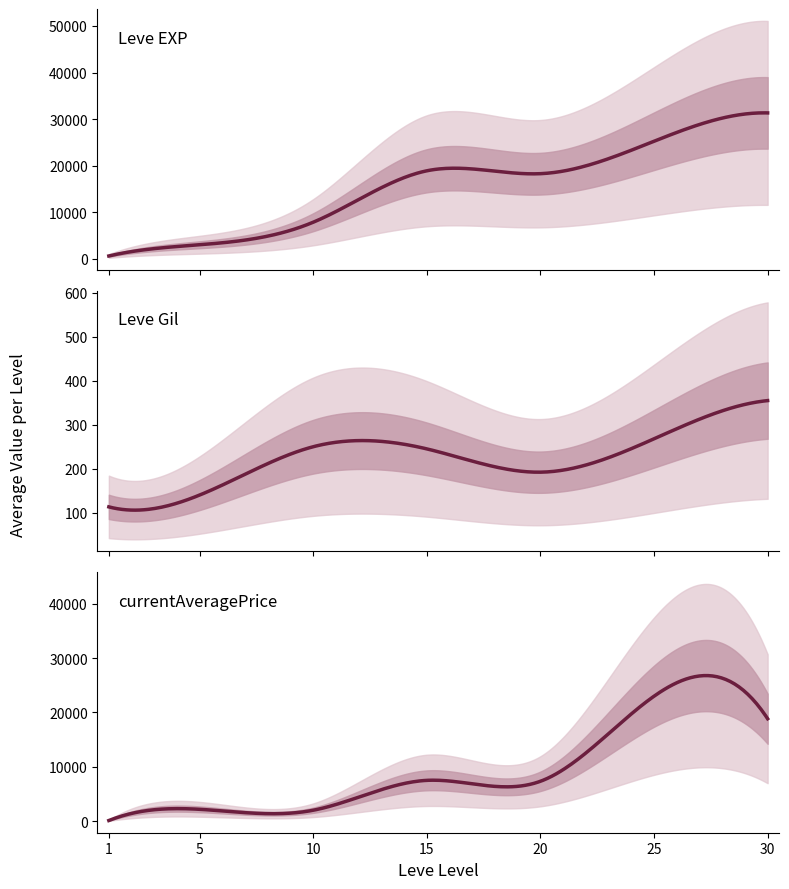

Is this an area chart (filled region under the line)?

No